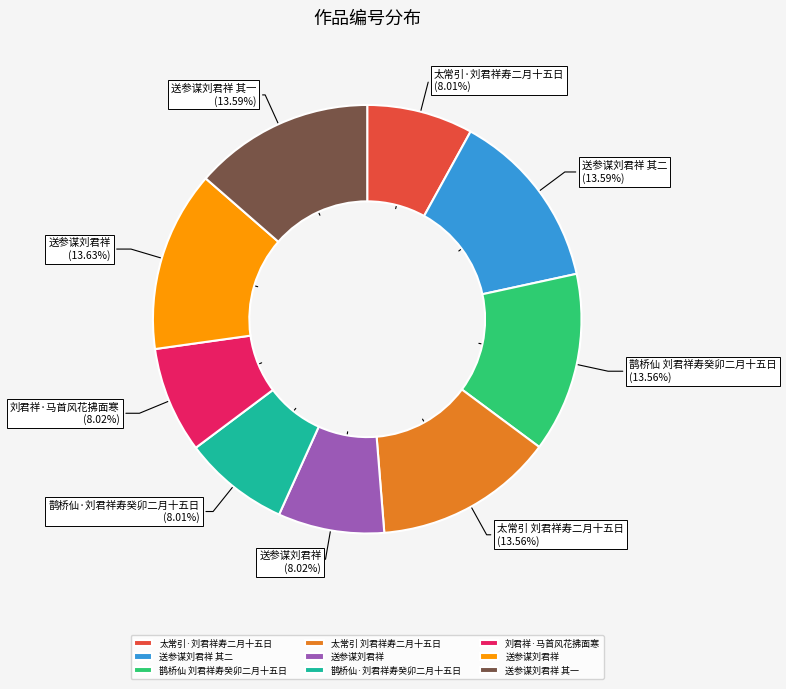

Does any single category account for the majority?

No